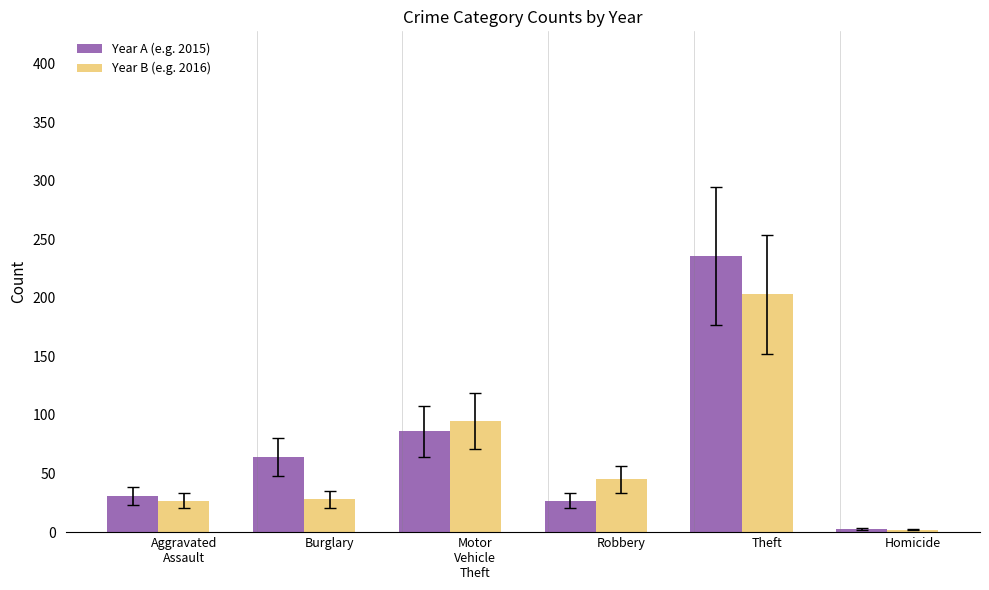

What is the value of the 2016 bar at the 1st from the left?

27